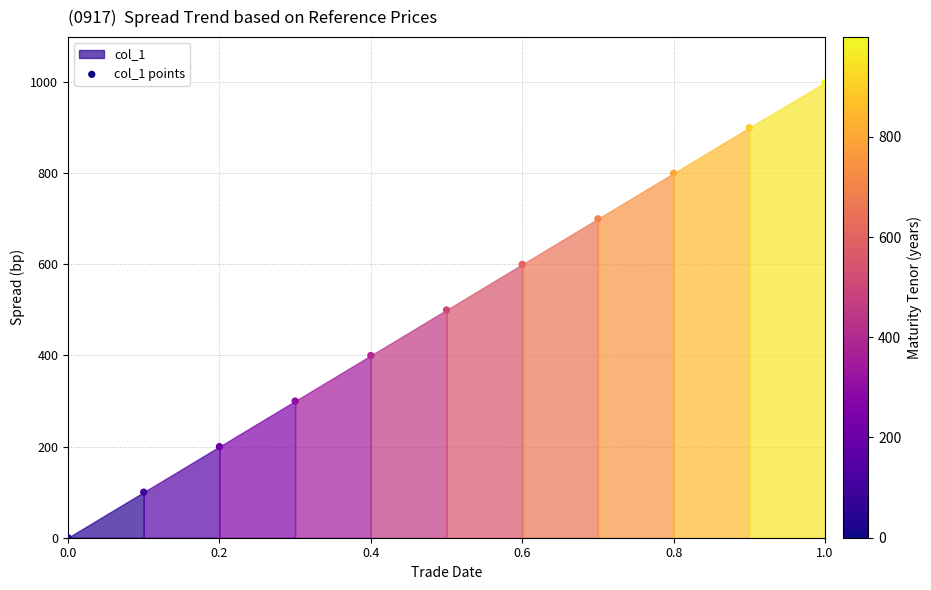

What is the range of Y values (max minus min)?

999